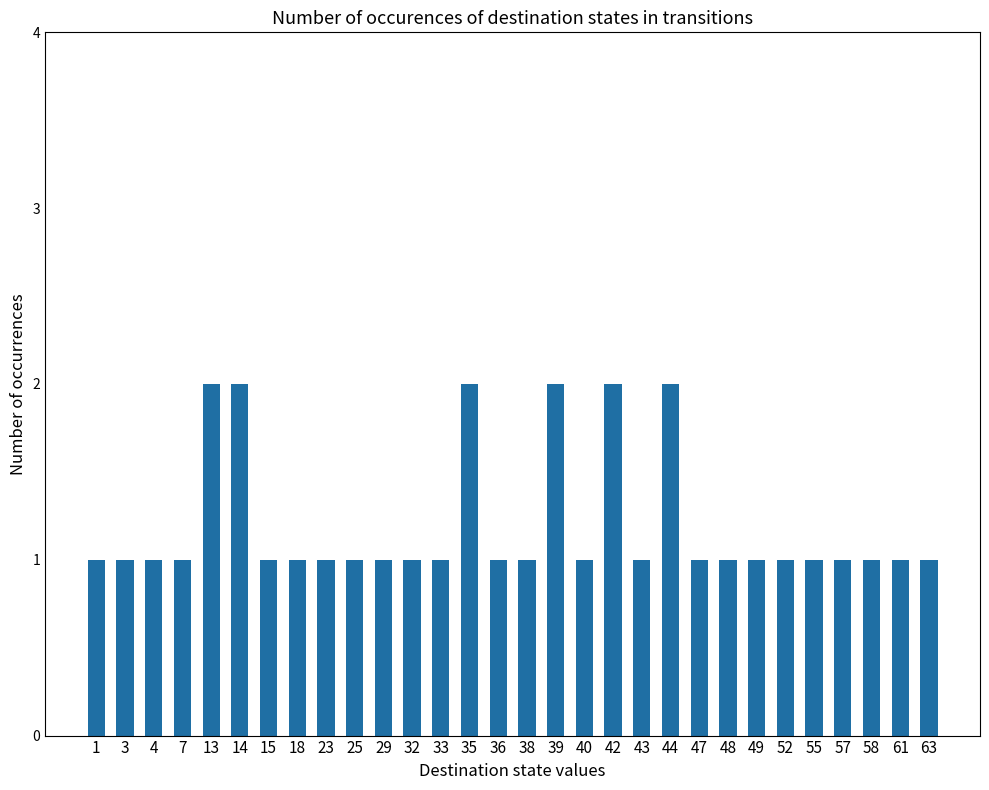

Read the value at 3.

1